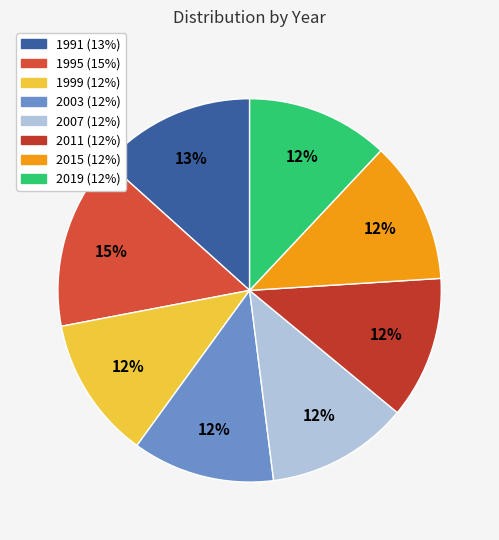

Is 1991 the majority of the pie?

No